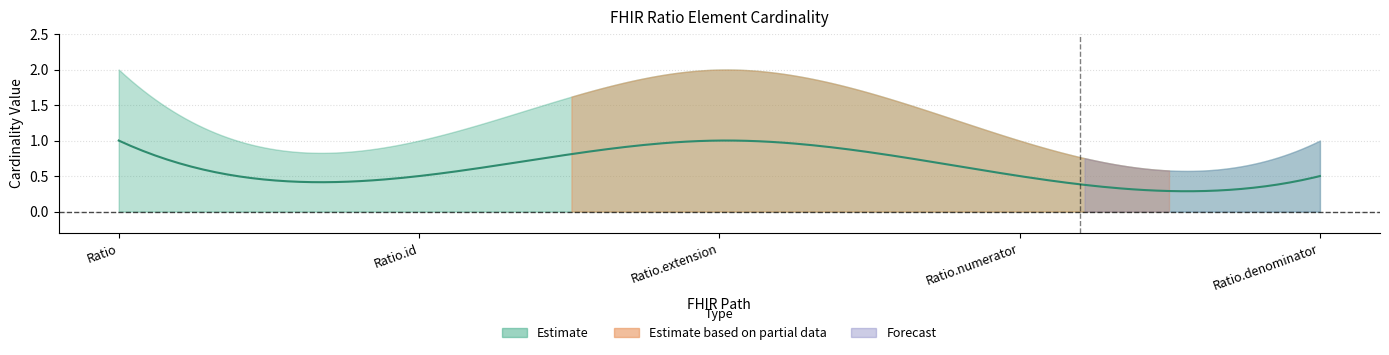

True or false: min_vals and max_vals intersect in this chart.

False